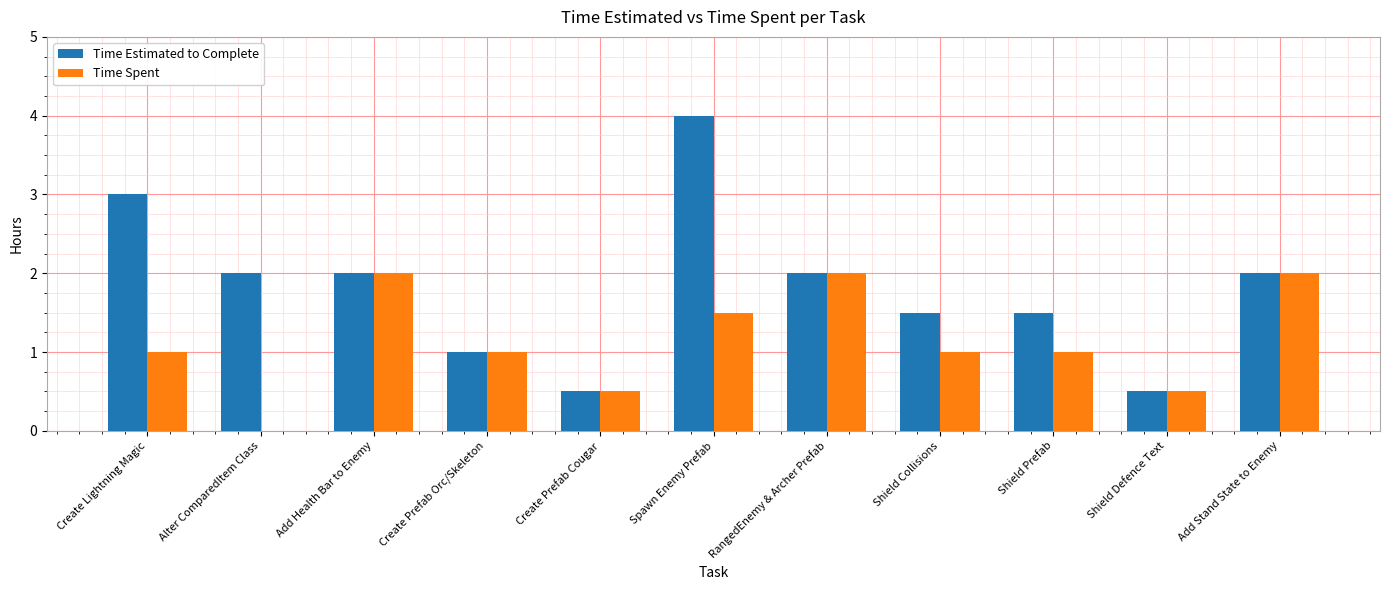

What is the approximate value of Time Spent at RangedEnemy & Archer Prefab?

2.0